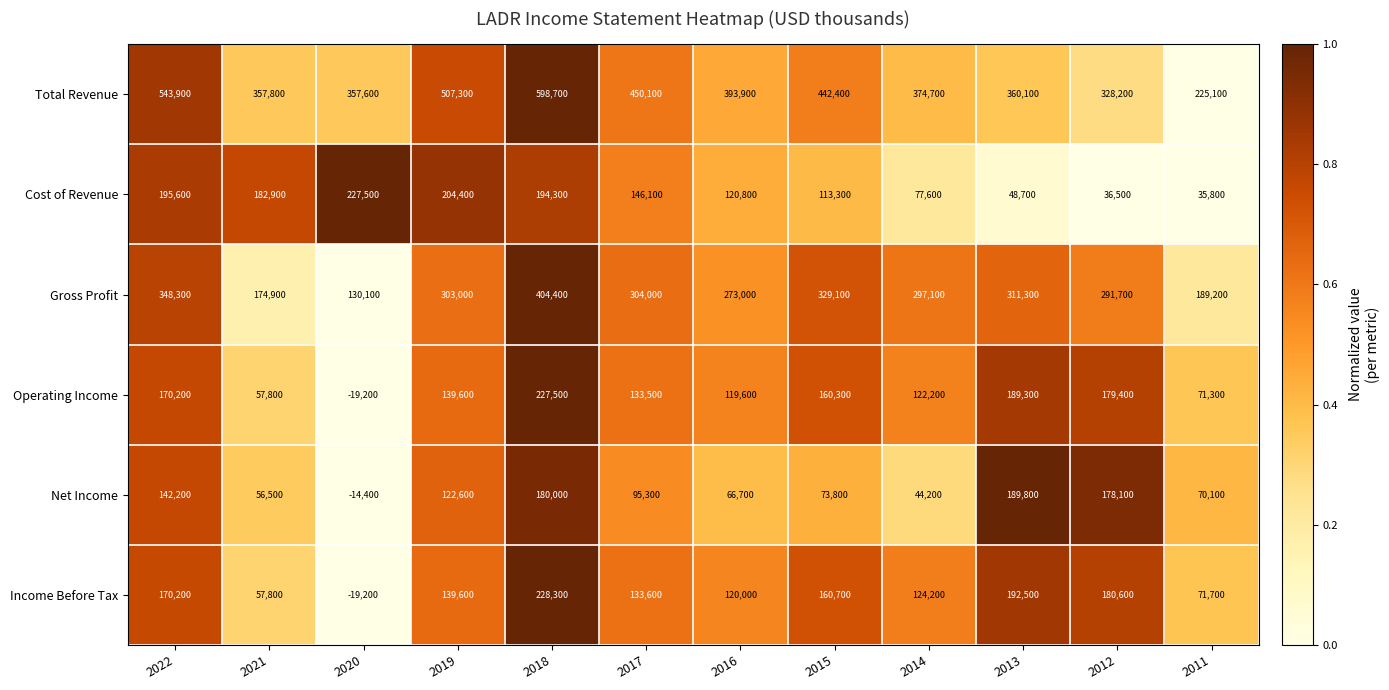

What is the difference between the maximum and minimum values in the Income Before Tax series?

247500